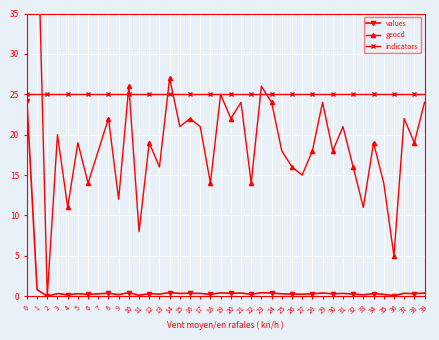

What is the spread (max minus min) of values at 16?

24.6